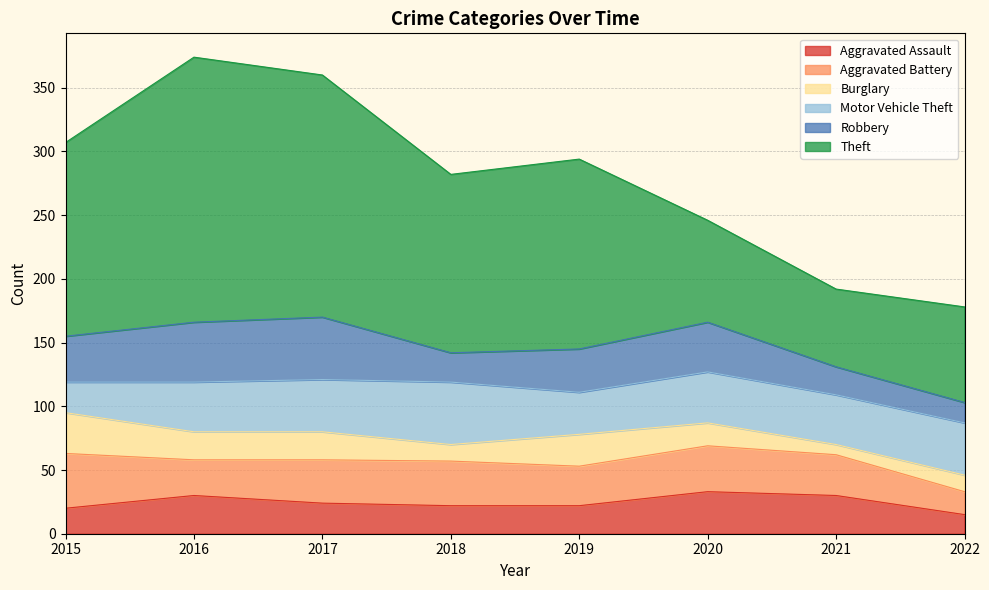

Where is Robbery nearest to the value 32?

2019